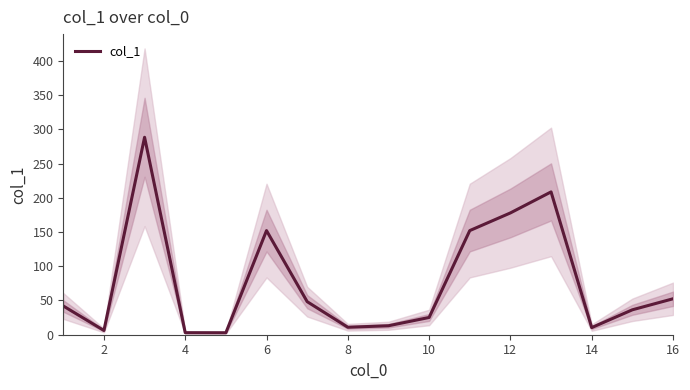

Reading right to left, what are all the values shown in this chart?

52.5	36.4	10.4	208.6	177.9	152.1	25.2	13.1	10.9	48.3	152.1	2.9	3.0	288.4	6.2	42.0